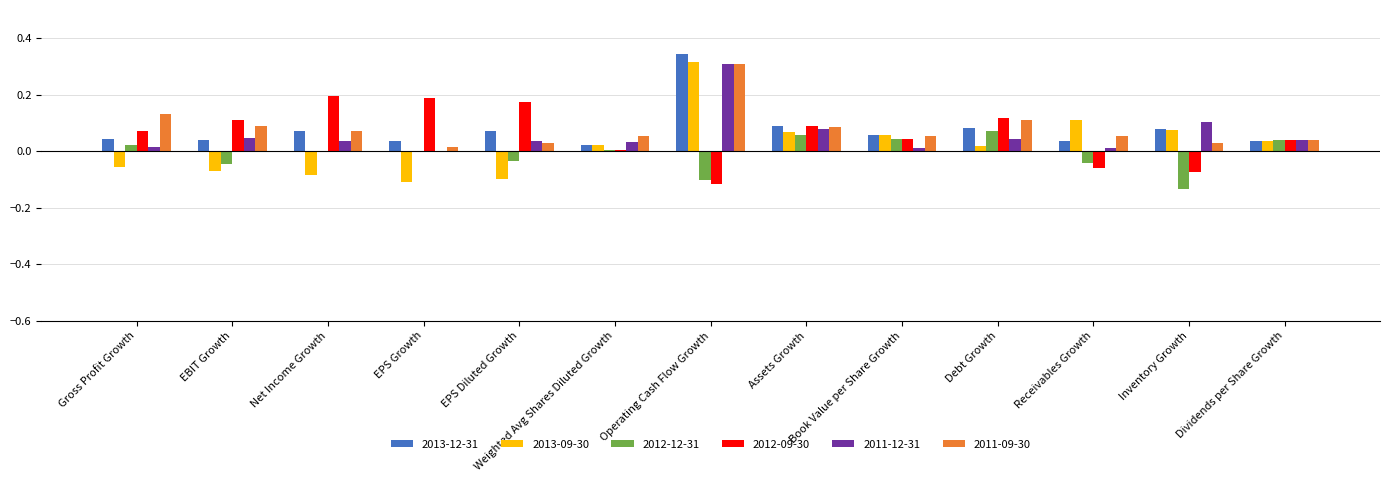

At which label does 2011-09-30 reach its peak?

Operating Cash Flow Growth